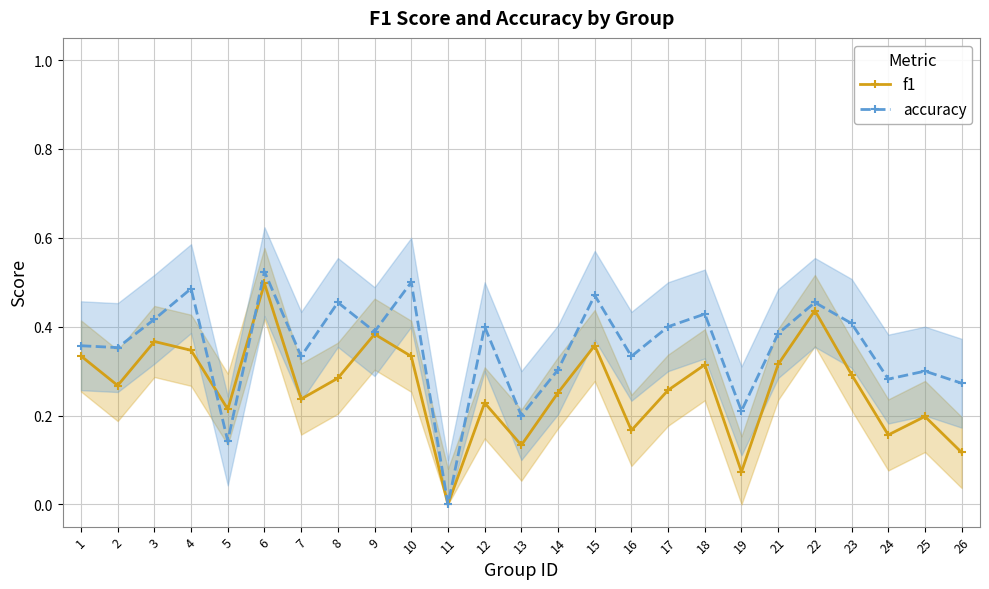

How many accuracy values are between 0 and 1?

25